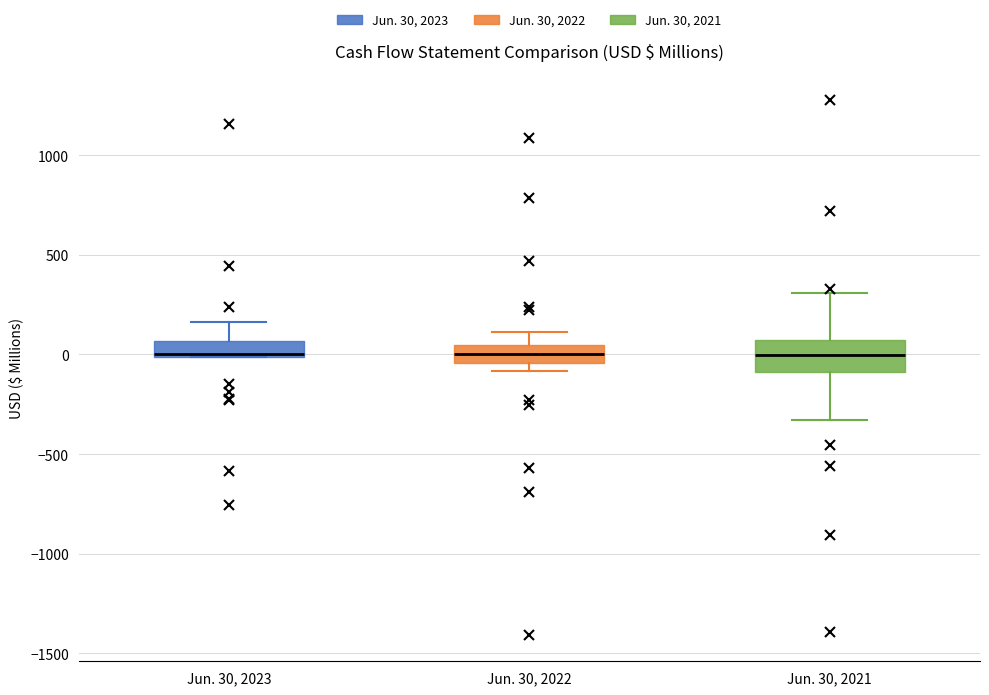

Where does the upper whisker of the box for Jun. 30, 2022 end on the y-axis? The values are not printed on the chart, so give them approximately, as read against the axis.

100